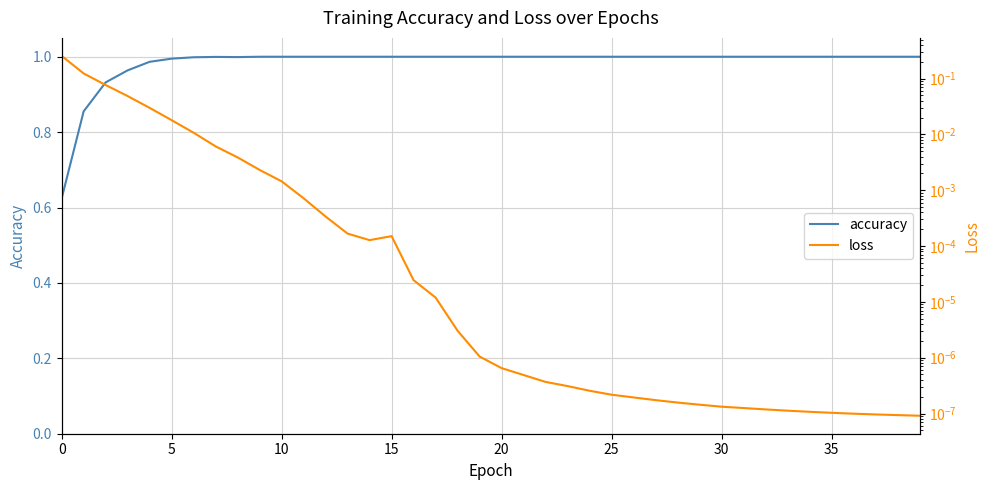

Does the chart display data point markers on the line(s)?

No